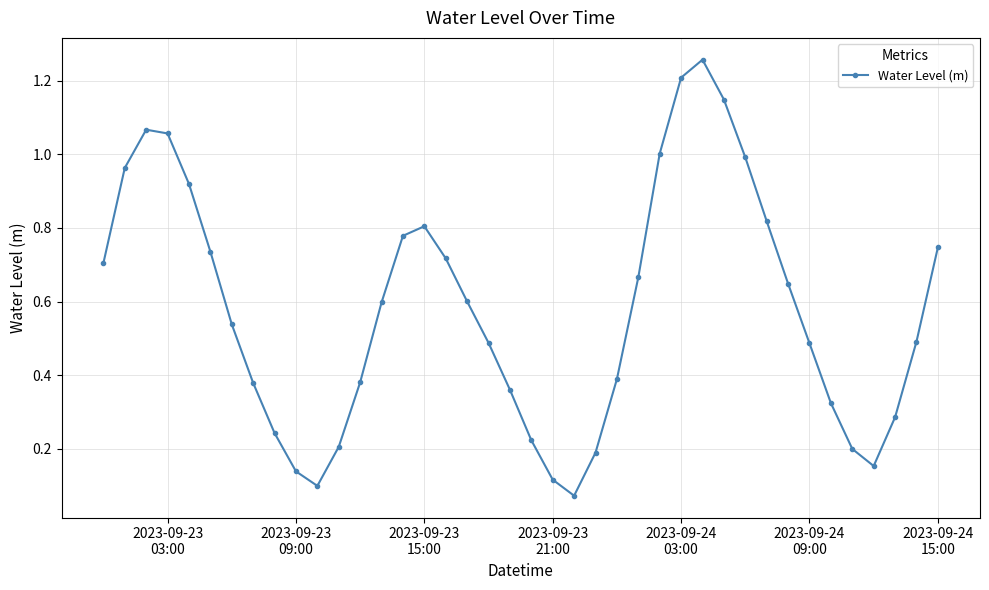

How many points are higher than both their immediate neighbors (excluding endpoints)?

3